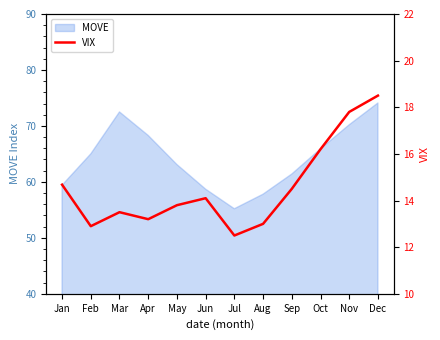

What is the smallest value displayed?

12.5